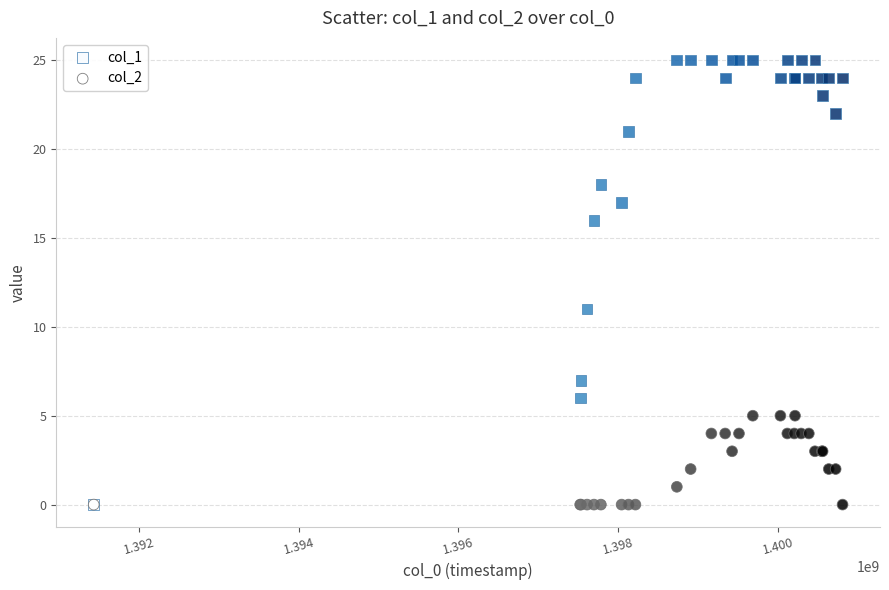

Which series contains the highest Y value?

col_1